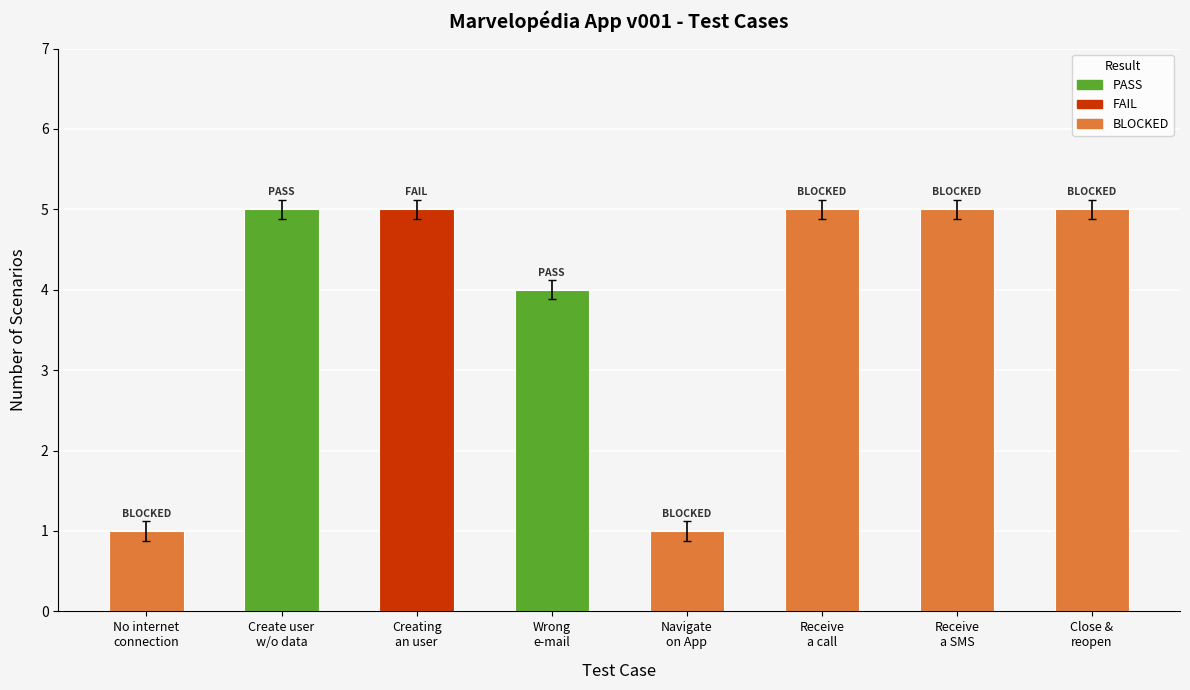

At which label is the value closest to 3?

Wrong
e-mail